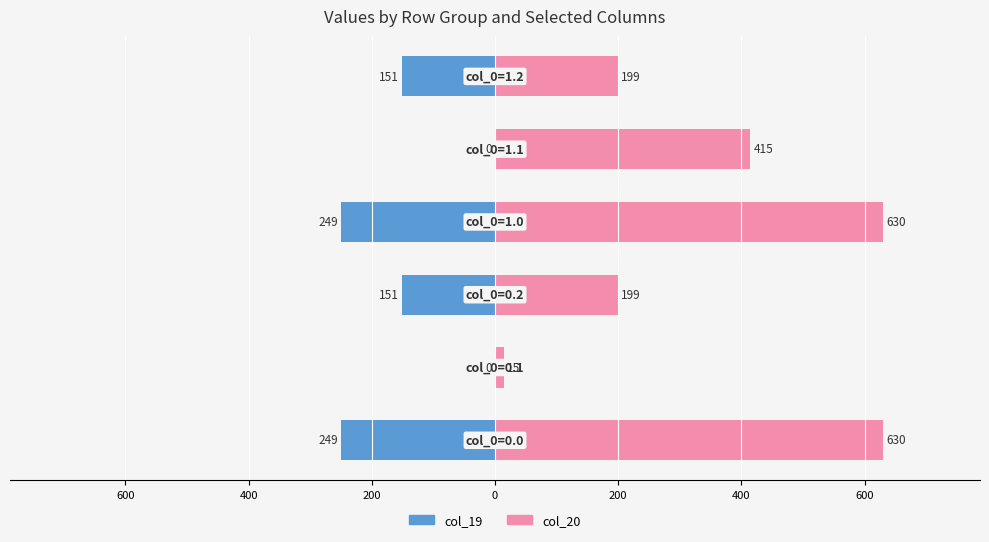

Reading right to left, transcribe all the data shown in this chart.

col_19 (left): -151.0	-0.2	-249.2	-151.0	-0.2	-249.2
col_20 (right): 199.2	414.5	629.9	199.2	14.5	629.9